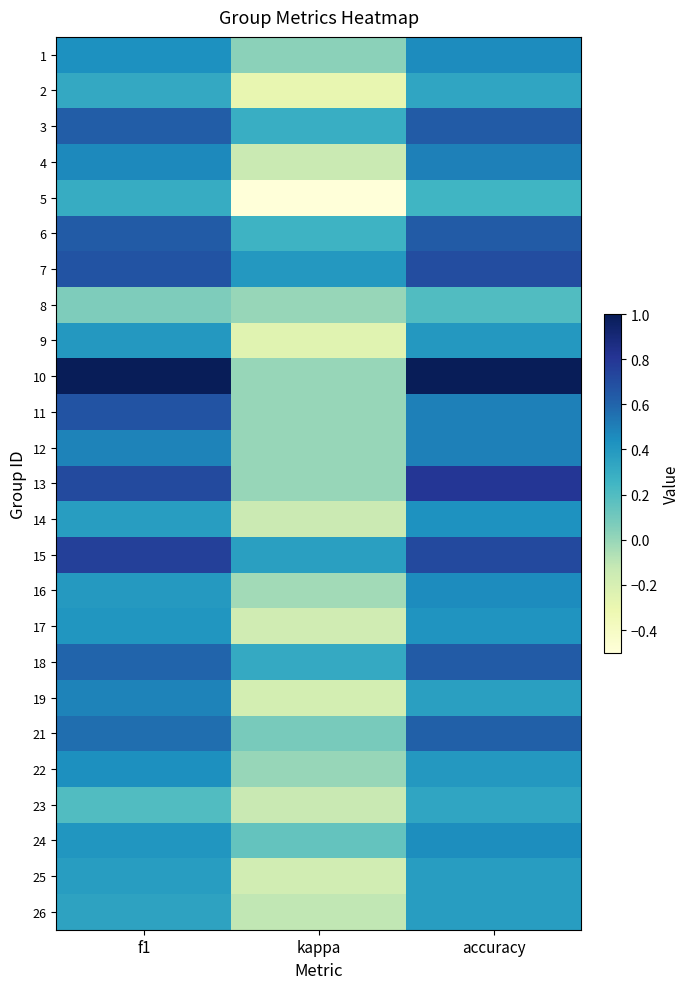

What is the maximum value shown in the chart?

1.0